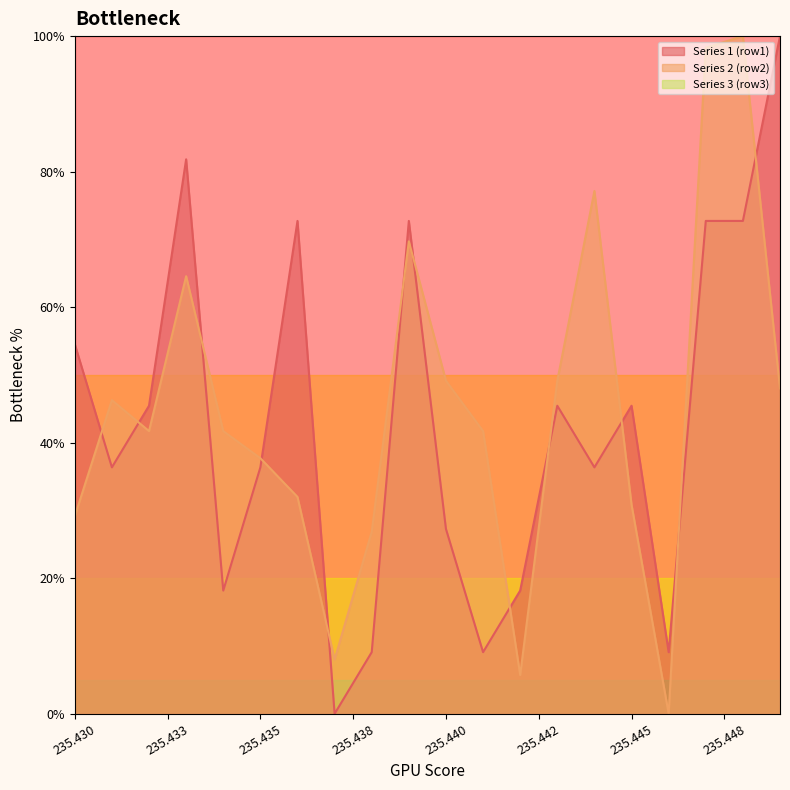

What is the difference between the highest and lowest values at 235.435?

1.4